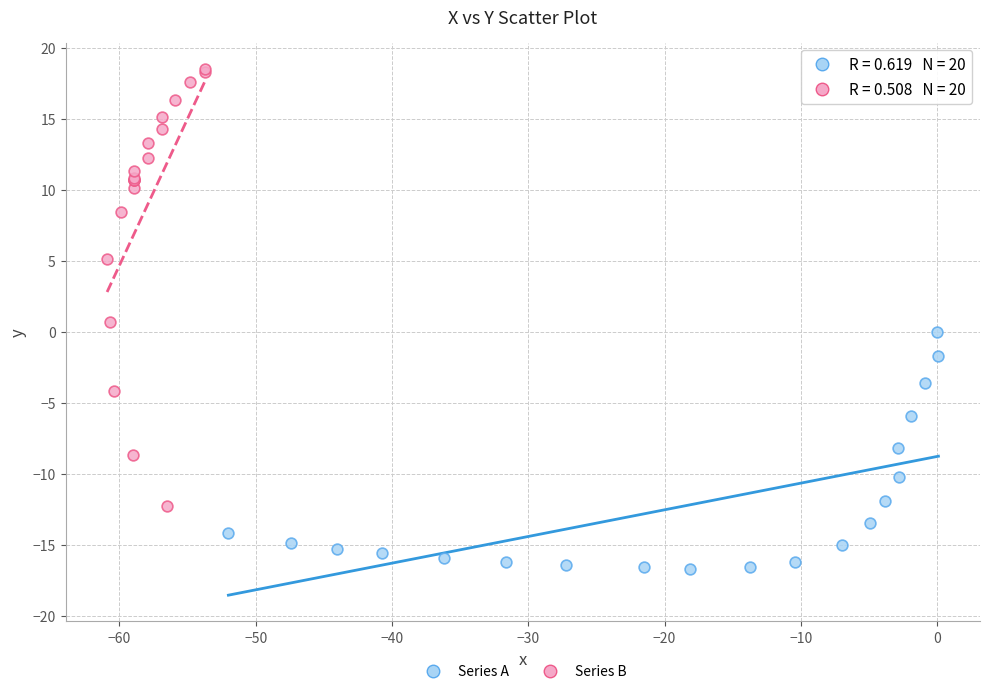

Which series has the widest spread of Y values?

Series B